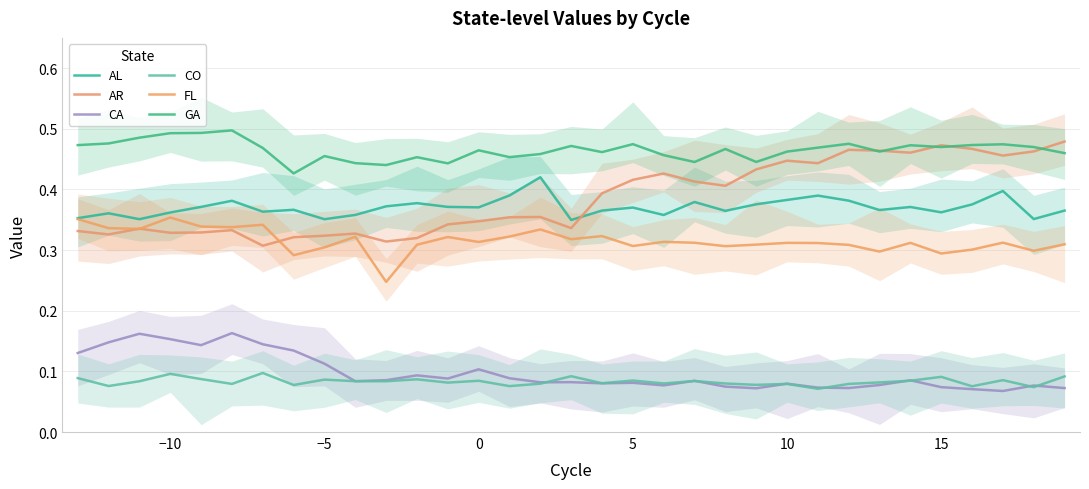

Count the CA values in the range 0 to 1.

33